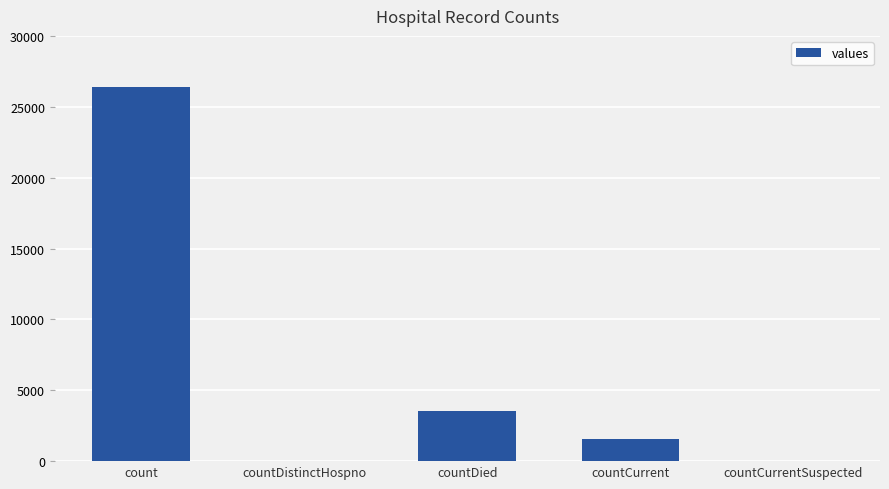

The value at countCurrentSuspected is 0. True or false?

True